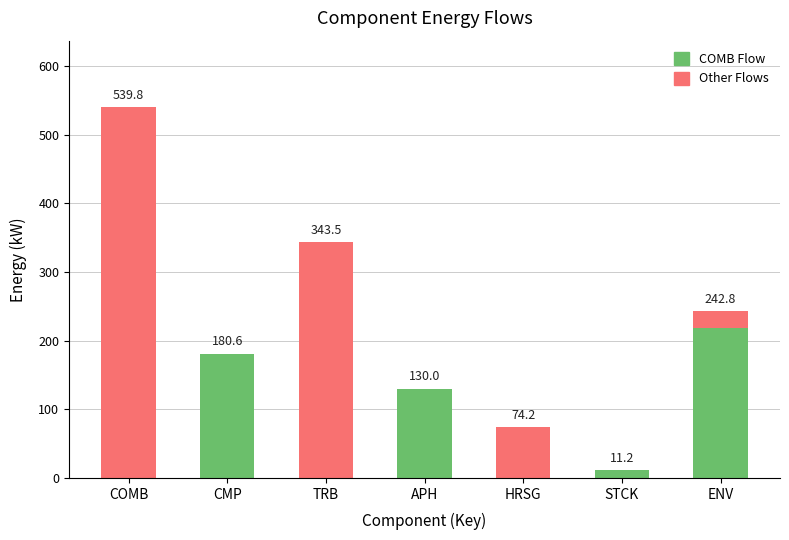

Does the chart contain stacked bars?

Yes